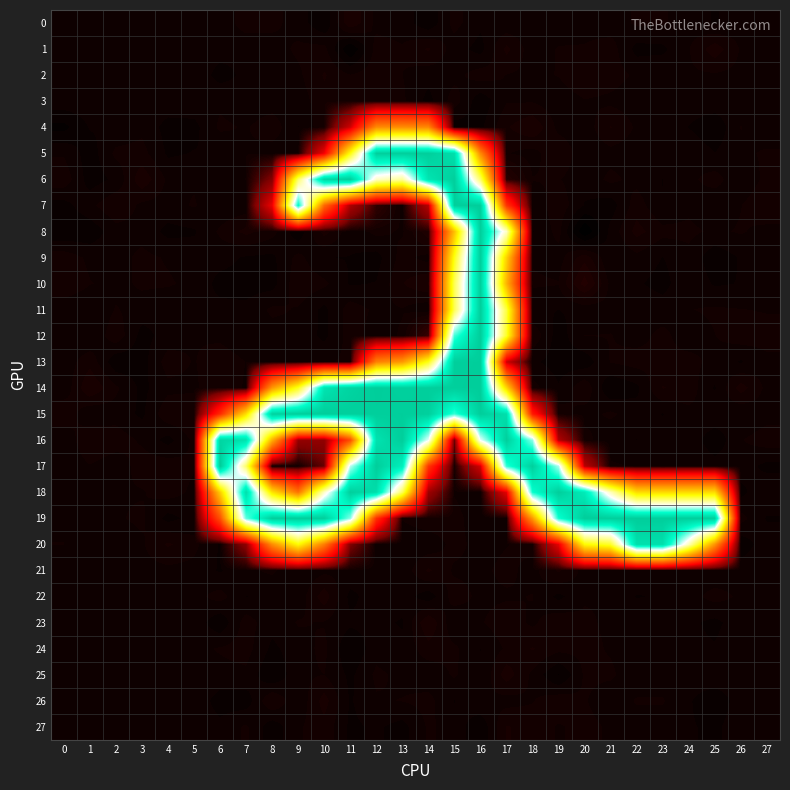

Which label corresponds to the smallest value in the chart?

20